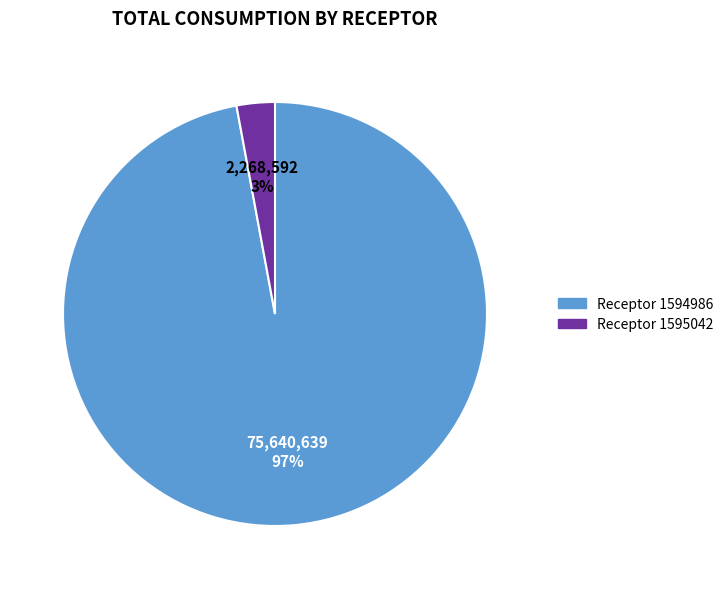

Is there a majority slice in this chart?

Yes